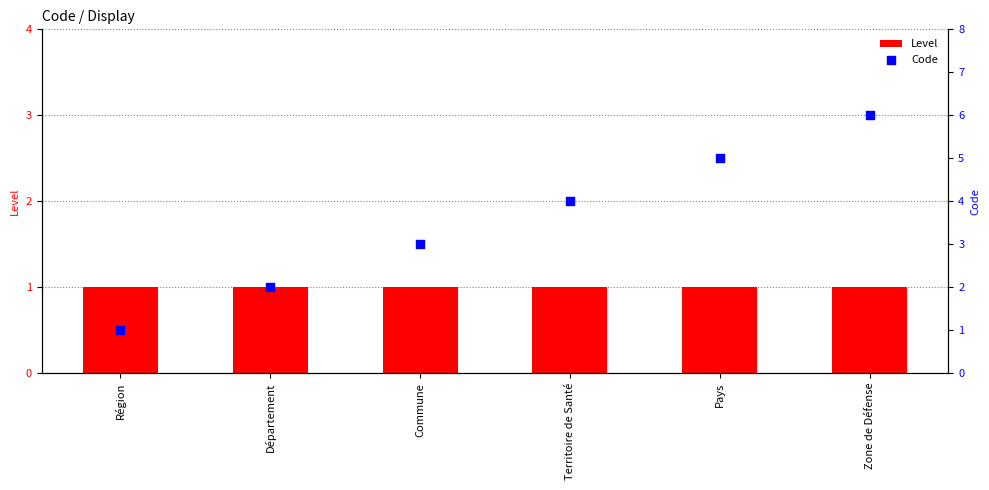

What are all the series names shown in the legend?

Level, Code